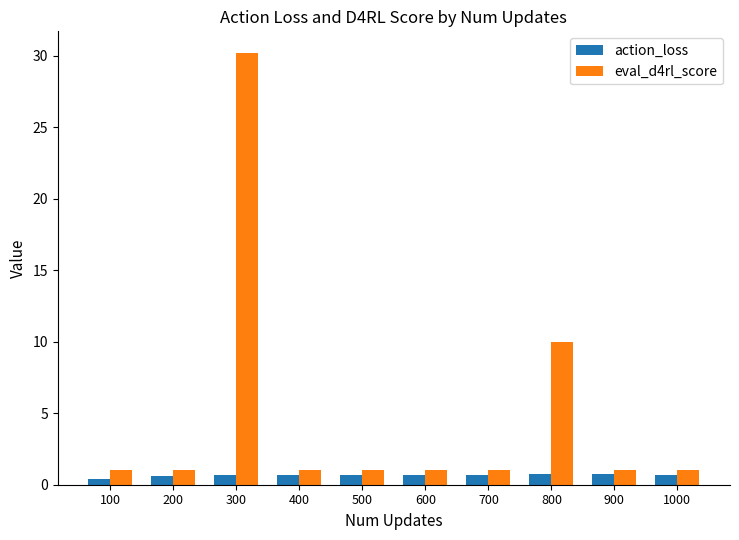

The value of action_loss at 700 is 0.7. True or false?

True